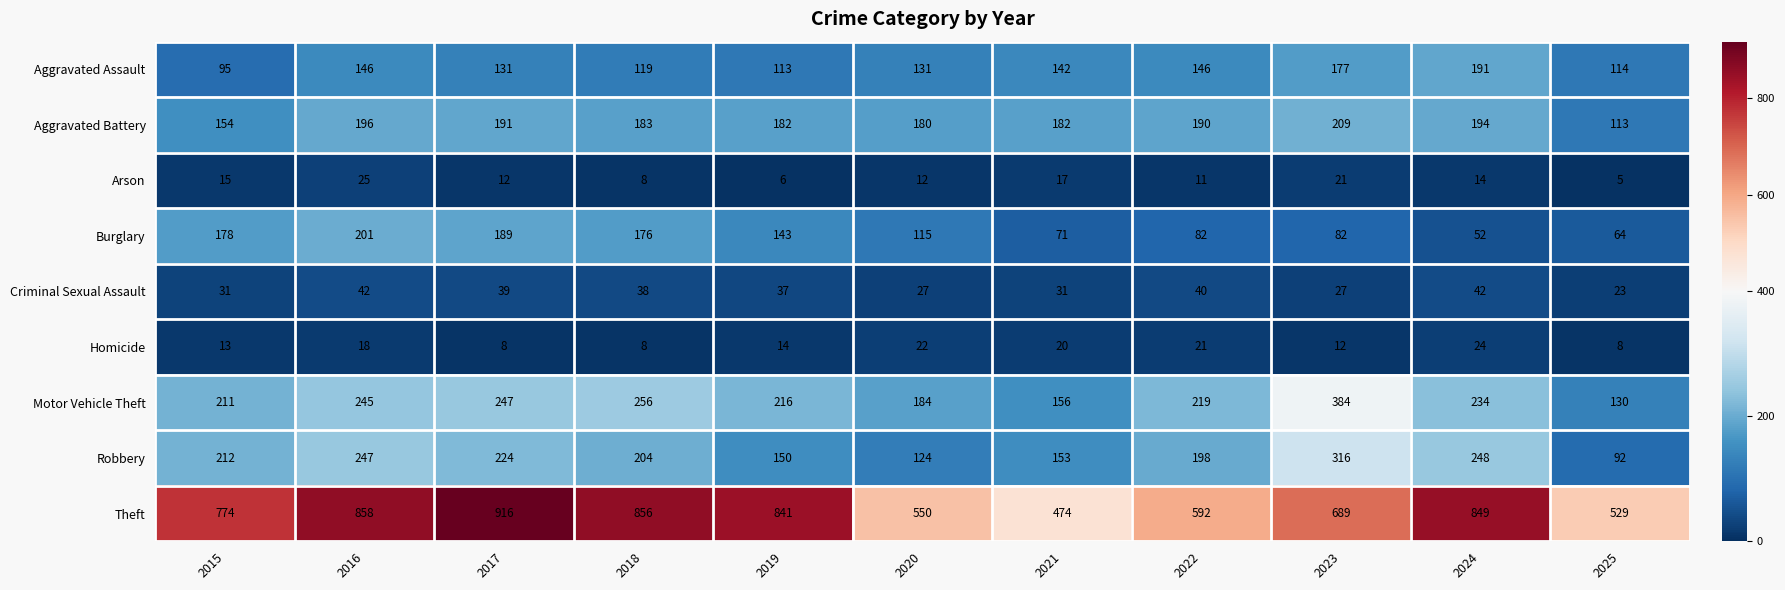

Which label corresponds to the smallest value in the chart?

2025